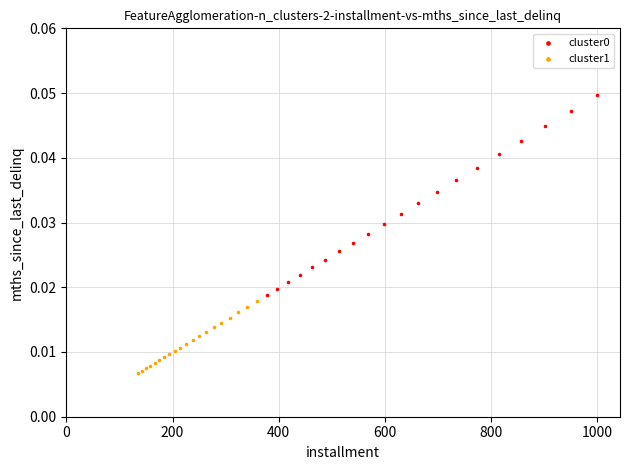

Which series reaches the minimum Y coordinate?

cluster1